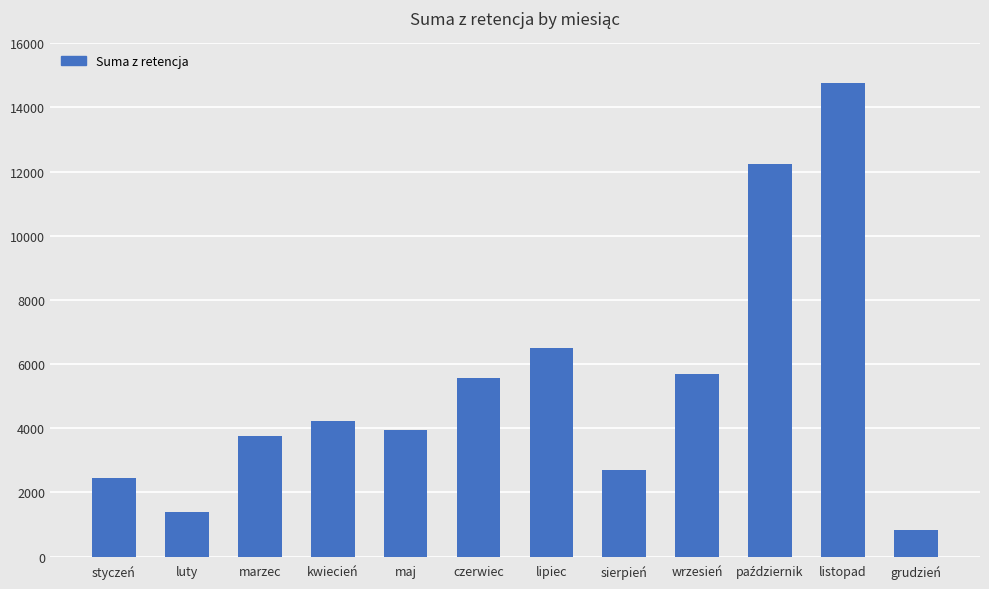

What is the label of the 11th bar from the right?

luty